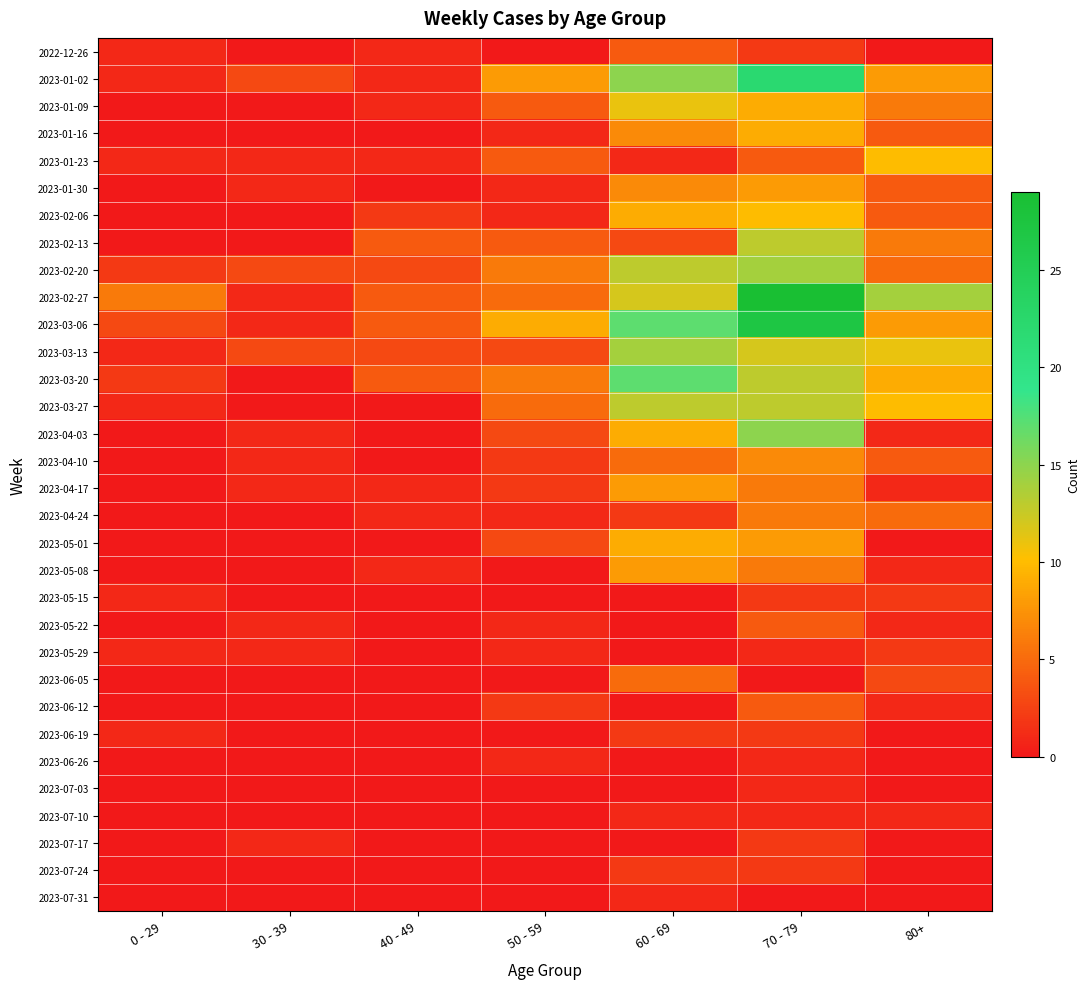

Between 0 - 29 and 60 - 69, which series saw the biggest shift?

2023-03-20